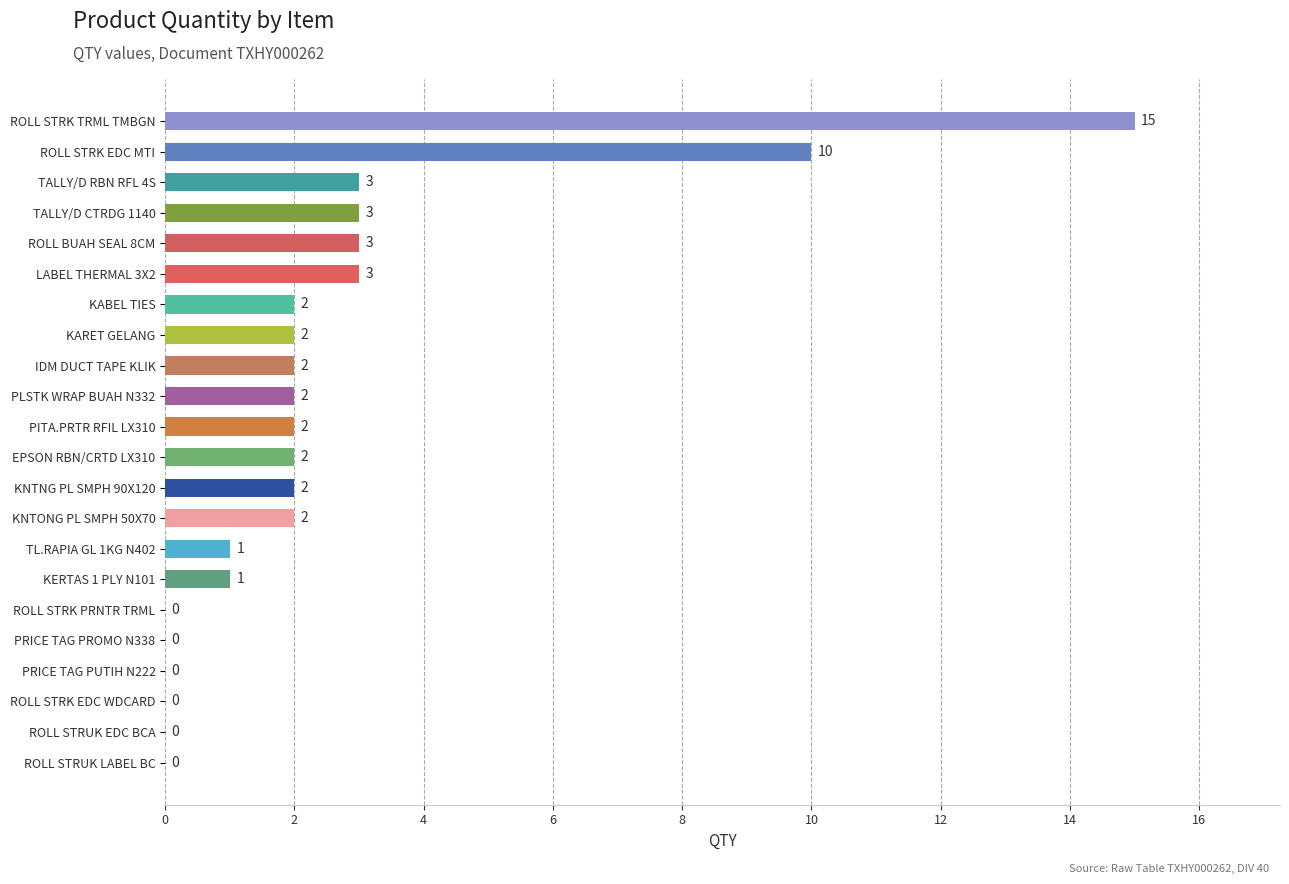

The chart shows a value of 1 at KERTAS 1 PLY N101. True or false?

True